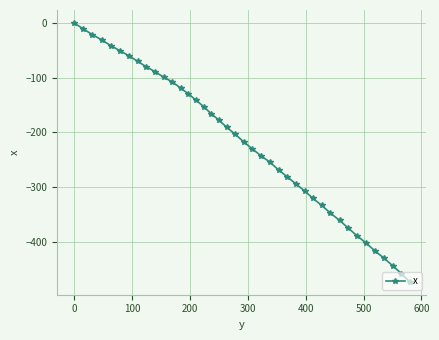

What is the average value?

-219.8